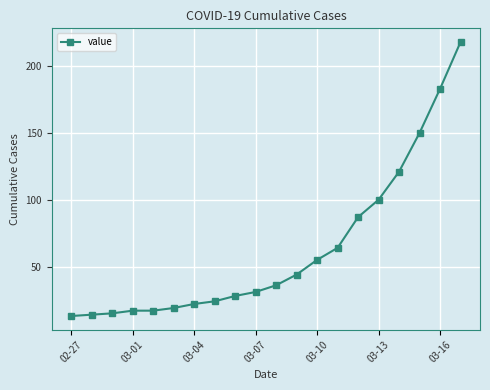

What is the sum of all values?

1258